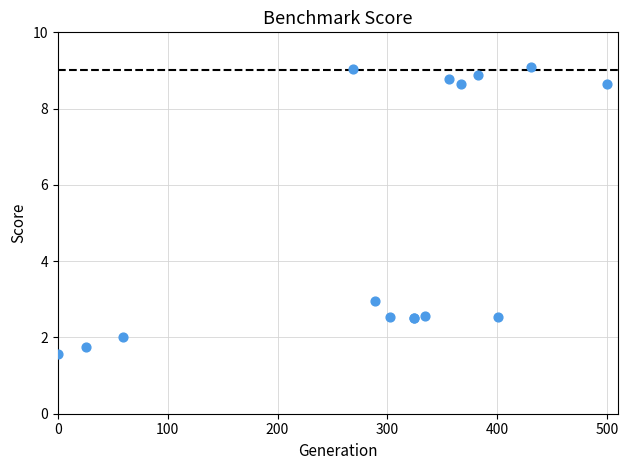

What Y value in the scatter plot is closest to 5?

3.0